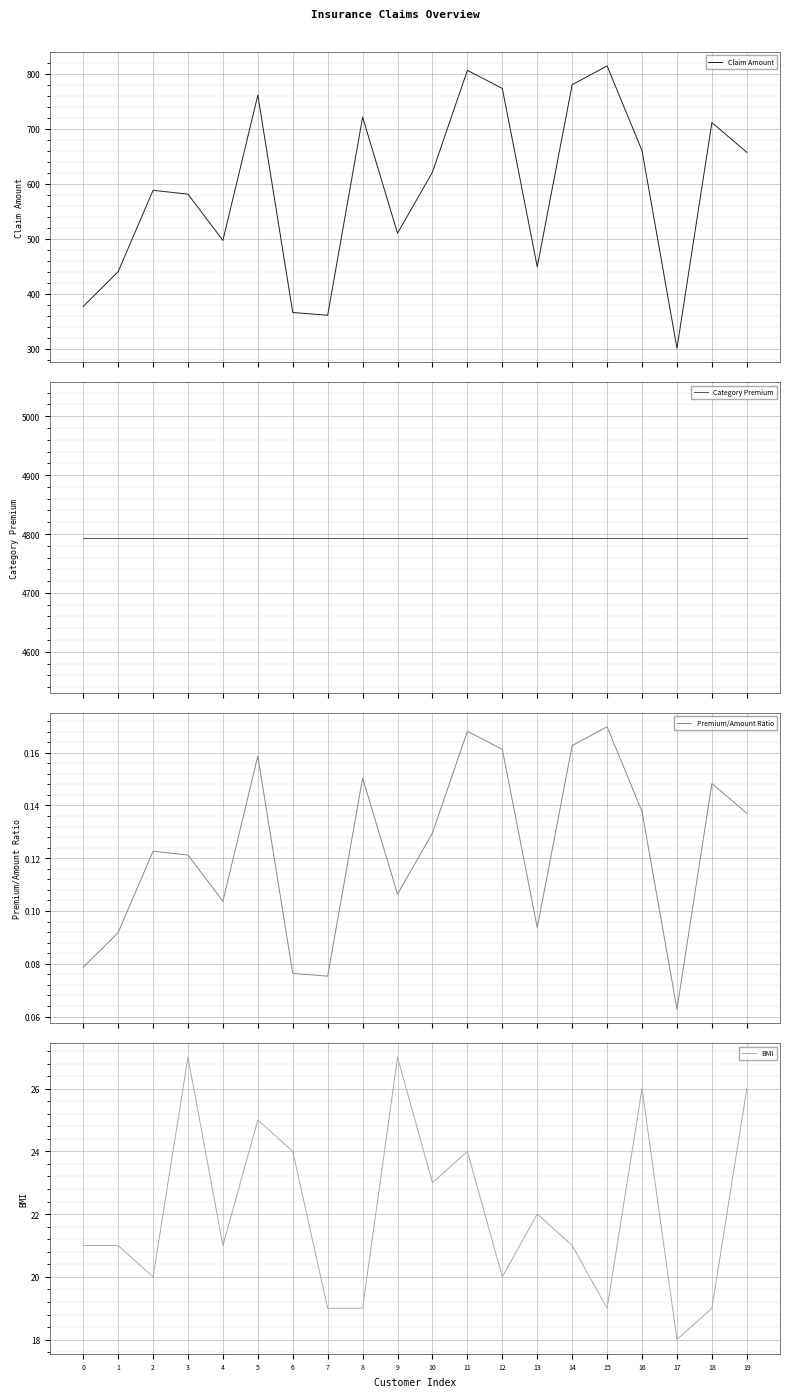

What is the total value across all series at 13?

5265.1